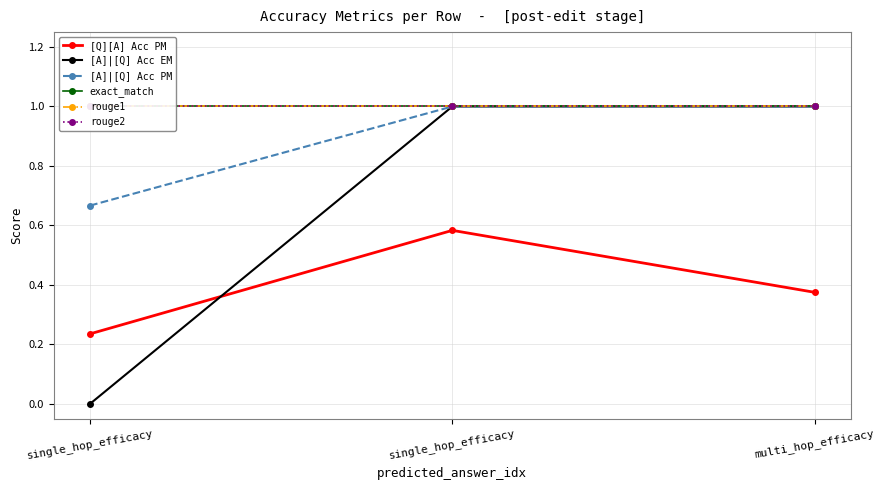

Read the exact_match value at multi_hop_efficacy.

1.0